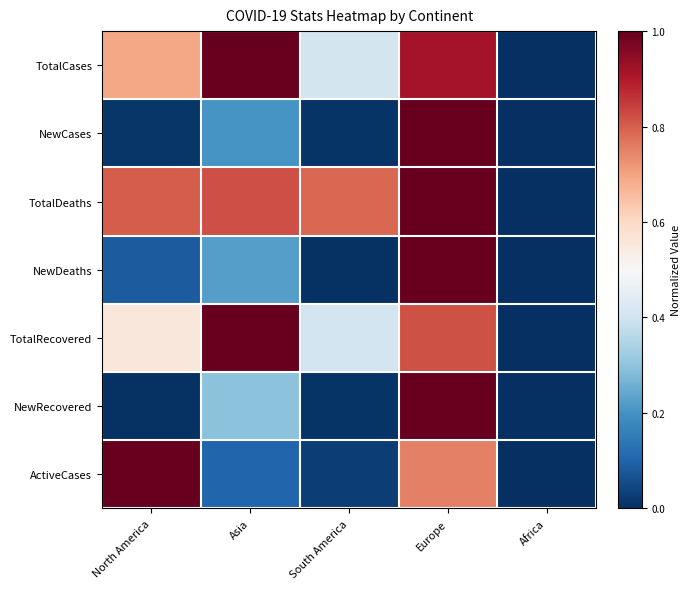

Reading left to right, extract all data points from this chart.

TotalCases: North America=0.7	Asia=1.0	South America=0.4	Europe=0.9	Africa=0.0
NewCases: North America=0.0	Asia=0.2	South America=0.0	Europe=1.0	Africa=0.0
TotalDeaths: North America=0.8	Asia=0.8	South America=0.8	Europe=1.0	Africa=0.0
NewDeaths: North America=0.1	Asia=0.2	South America=0.0	Europe=1.0	Africa=0.0
TotalRecovered: North America=0.6	Asia=1.0	South America=0.4	Europe=0.8	Africa=0.0
NewRecovered: North America=0.0	Asia=0.3	South America=0.0	Europe=1.0	Africa=0.0
ActiveCases: North America=1.0	Asia=0.1	South America=0.0	Europe=0.8	Africa=0.0